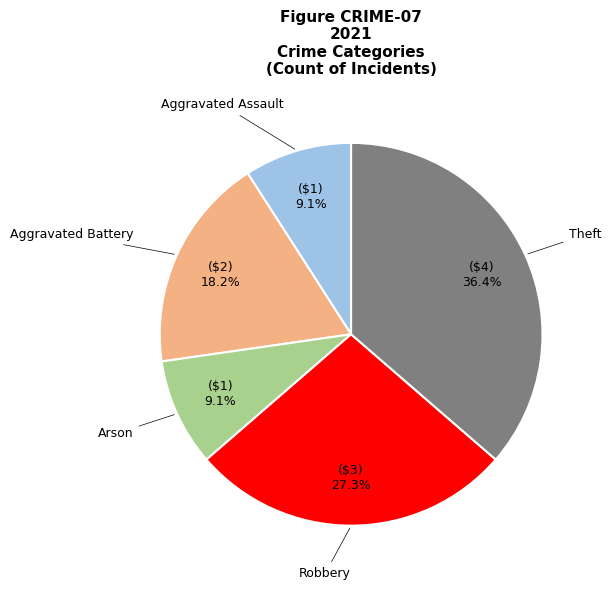

How many segments does this pie chart have?

5